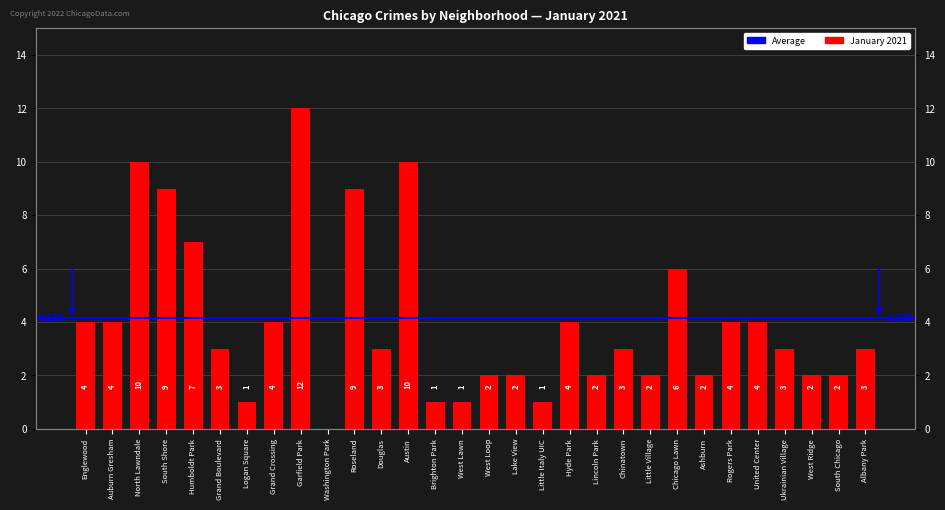

Which category has the highest value across all series?

Garfield Park